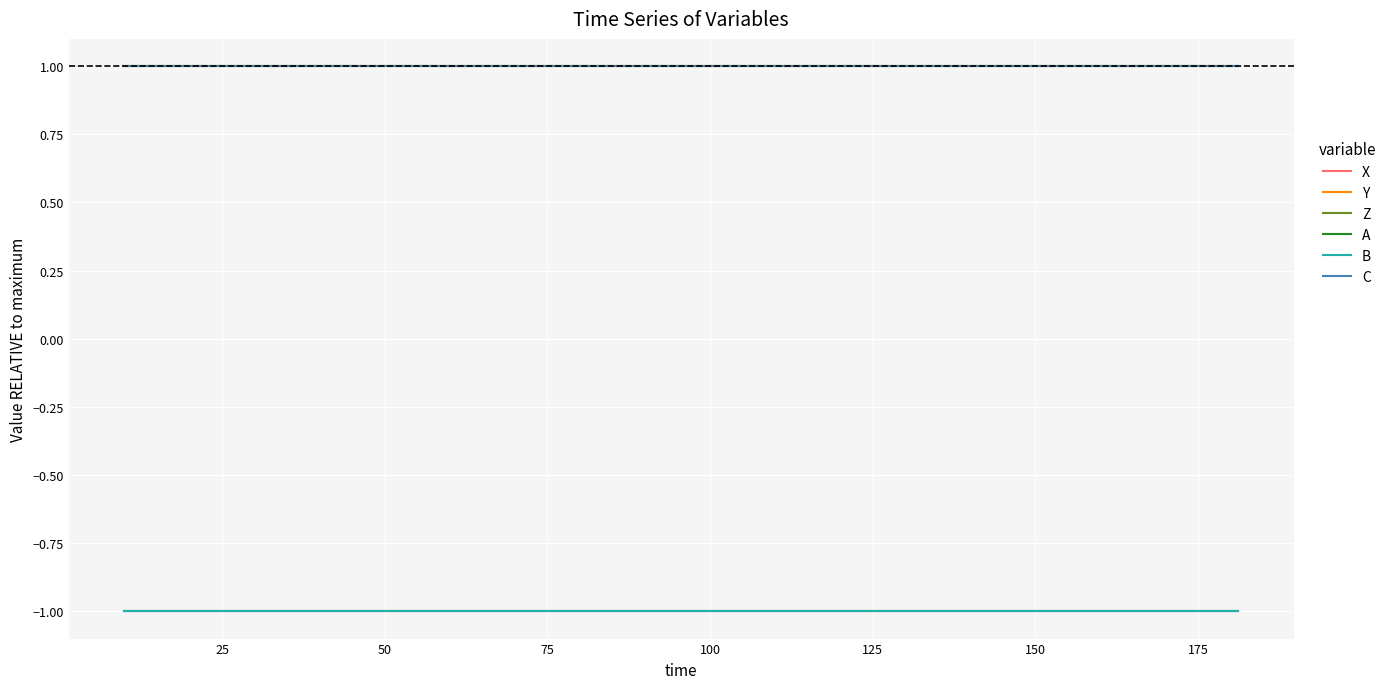

True or false: Z and B cross at least once.

False